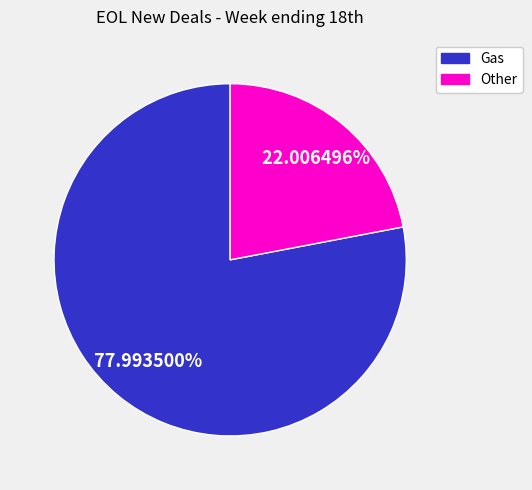

Is there a majority slice in this chart?

Yes